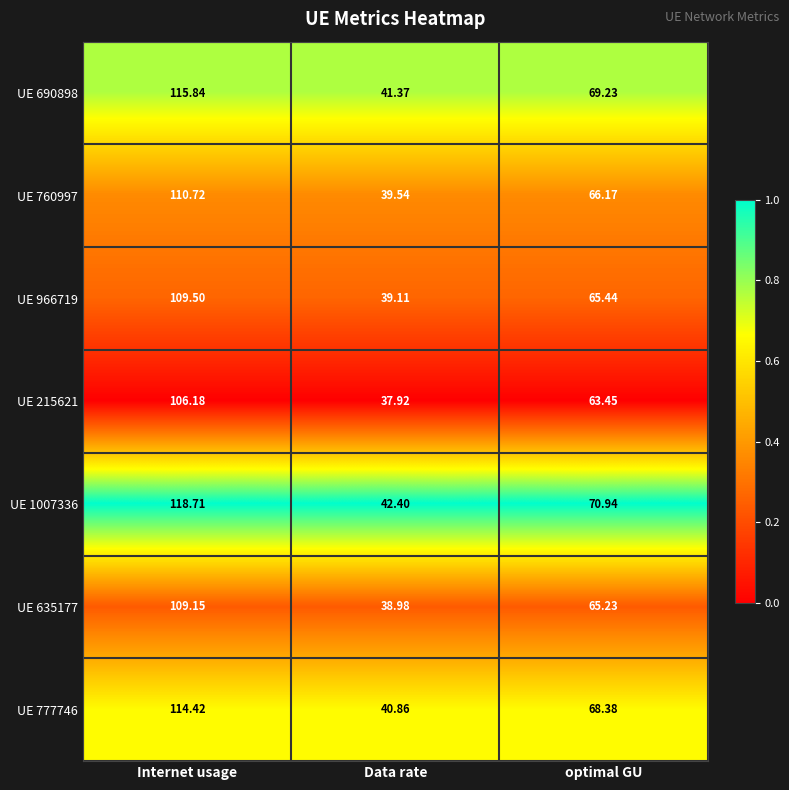

At which category is the sum across all series the highest?

Internet usage